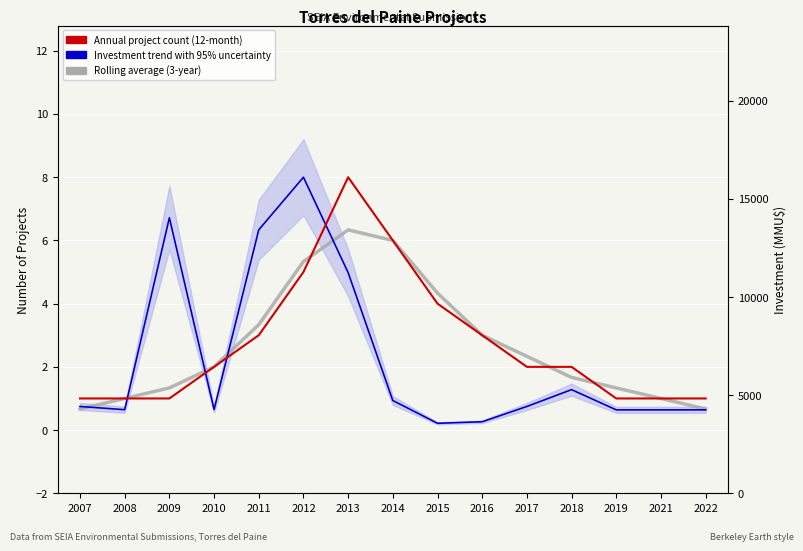

What is the difference between the second highest and minimum values in the Investment trend (normalized, 95% band shown) series?

6.5